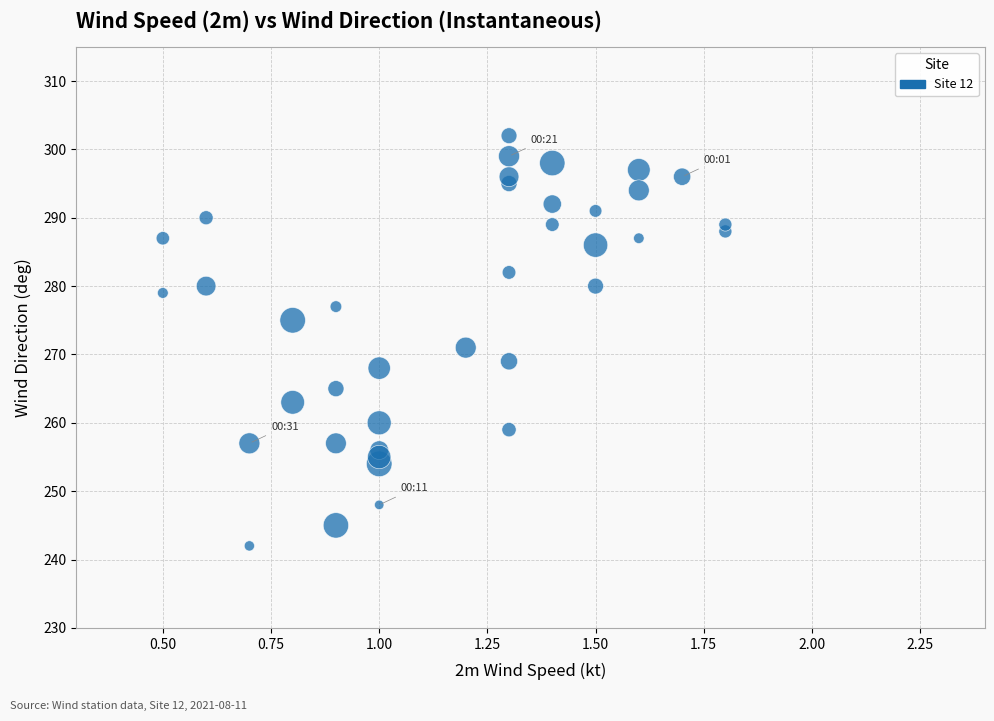

What Y value in the scatter plot is closest to 272?

271